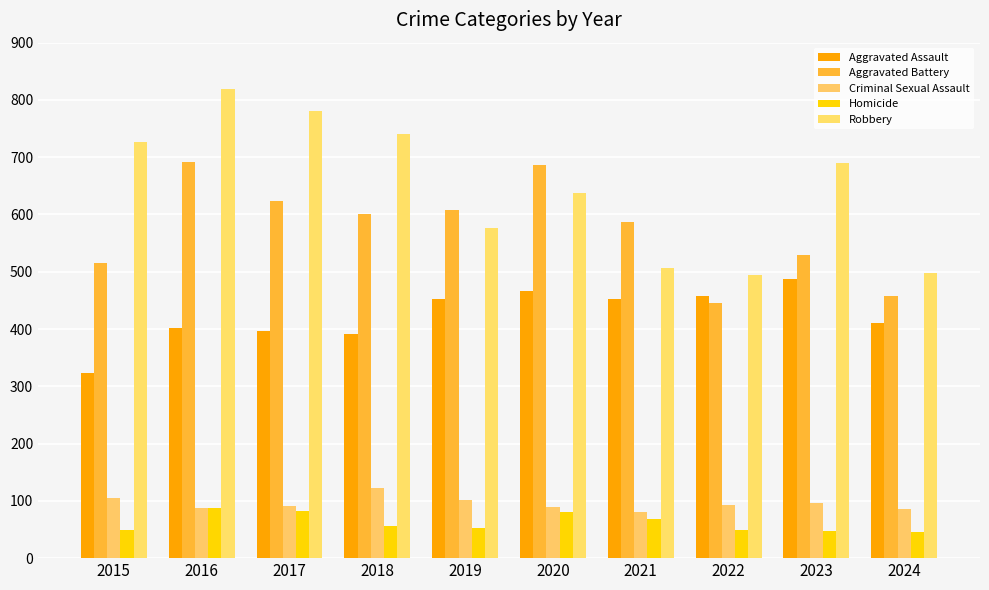

How many bars are there in each group?

5